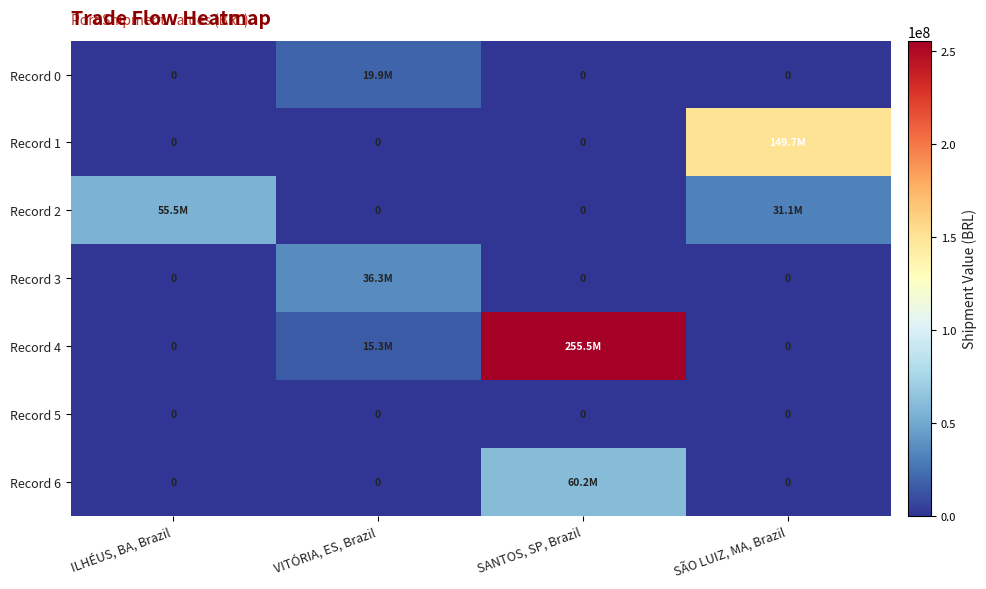

Rank the series by their maximum value, from lowest to highest.

Record 5, Record 0, Record 3, Record 2, Record 6, Record 1, Record 4